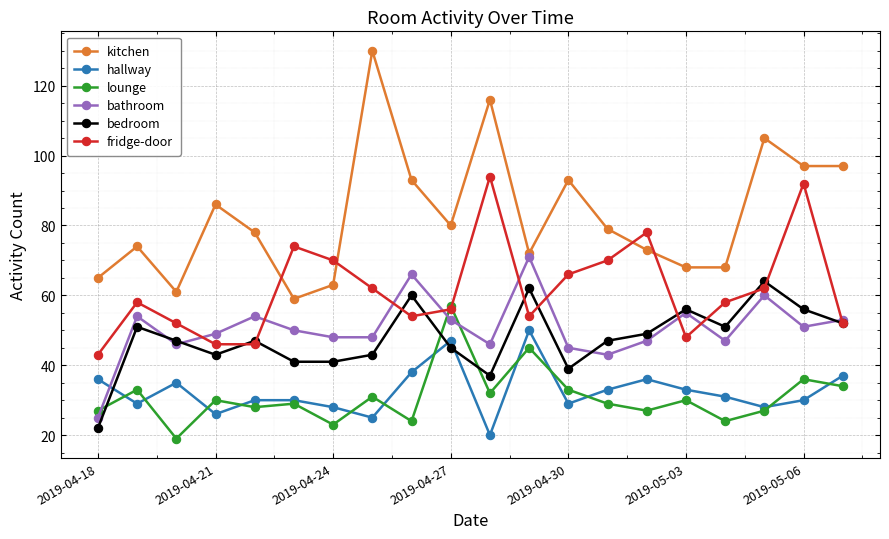

Which series has the widest spread of values?

kitchen